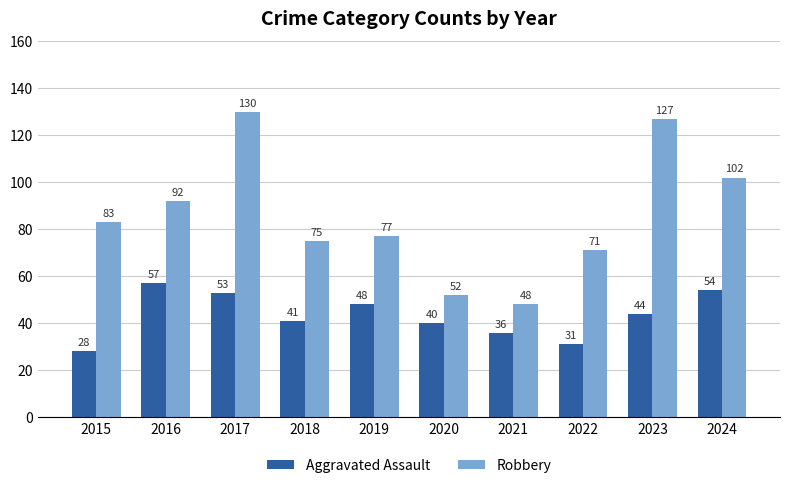

Is it true that Robbery equals 92 at 2016?

True